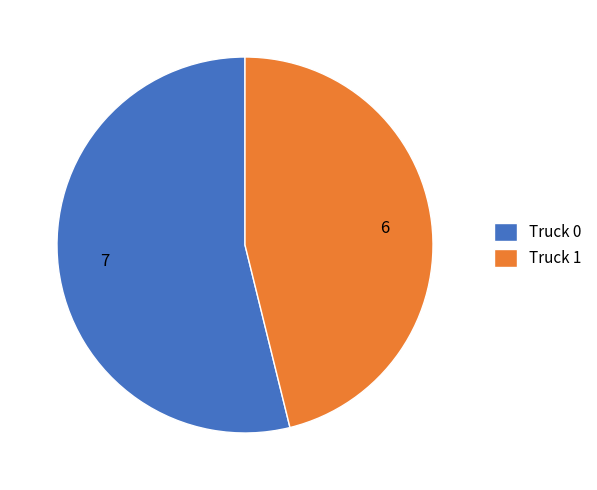

Approximately how many times larger is the value at Truck 0 compared to Truck 1?

1.2